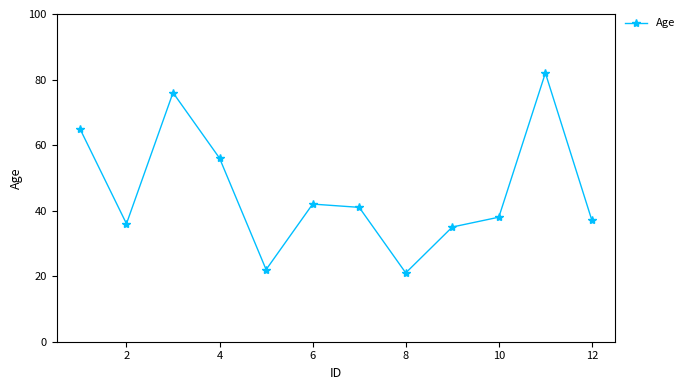

What is the smallest value displayed?

21